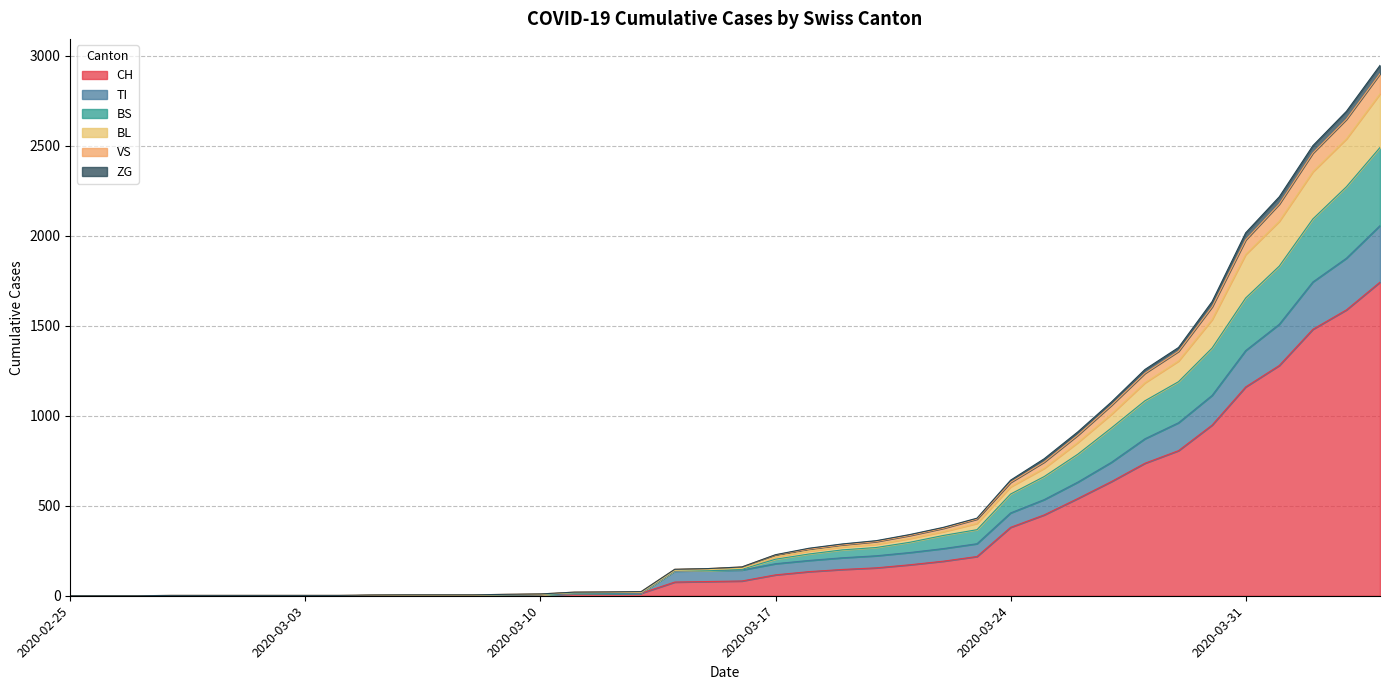

What are all the series names shown in the legend?

CH, TI, BS, BL, VS, ZG